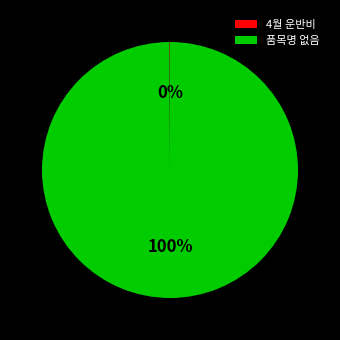

Which slice is the largest?

품목명 없음